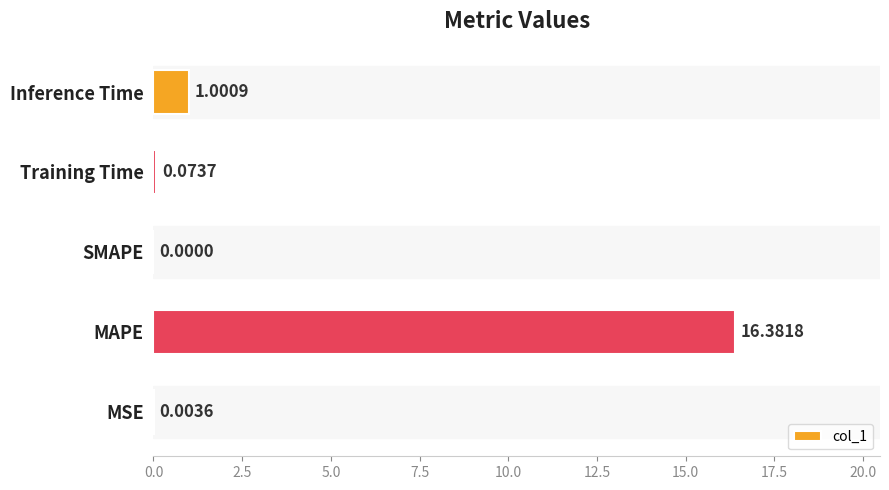

Which category has the highest value across all series?

MAPE